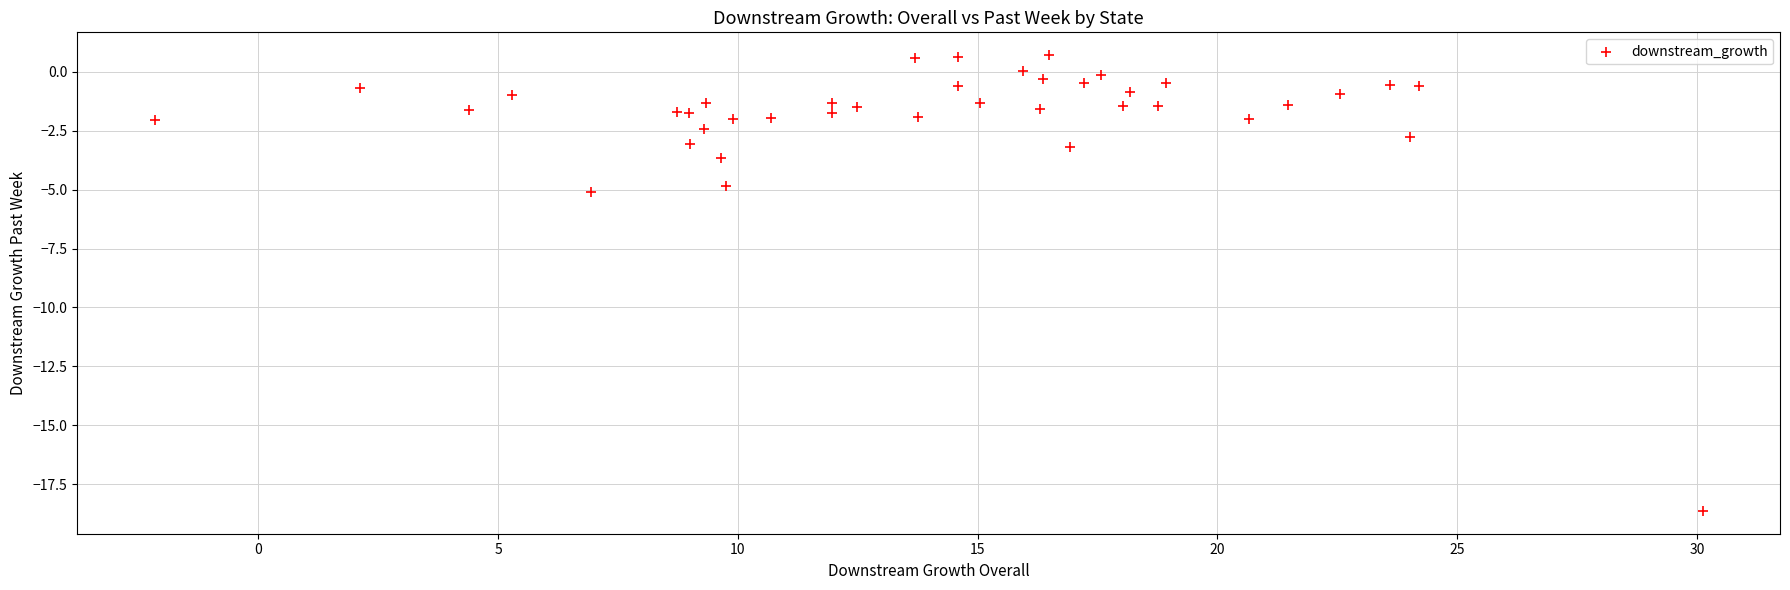

What Y value in the scatter plot is closest to -8?

-5.1